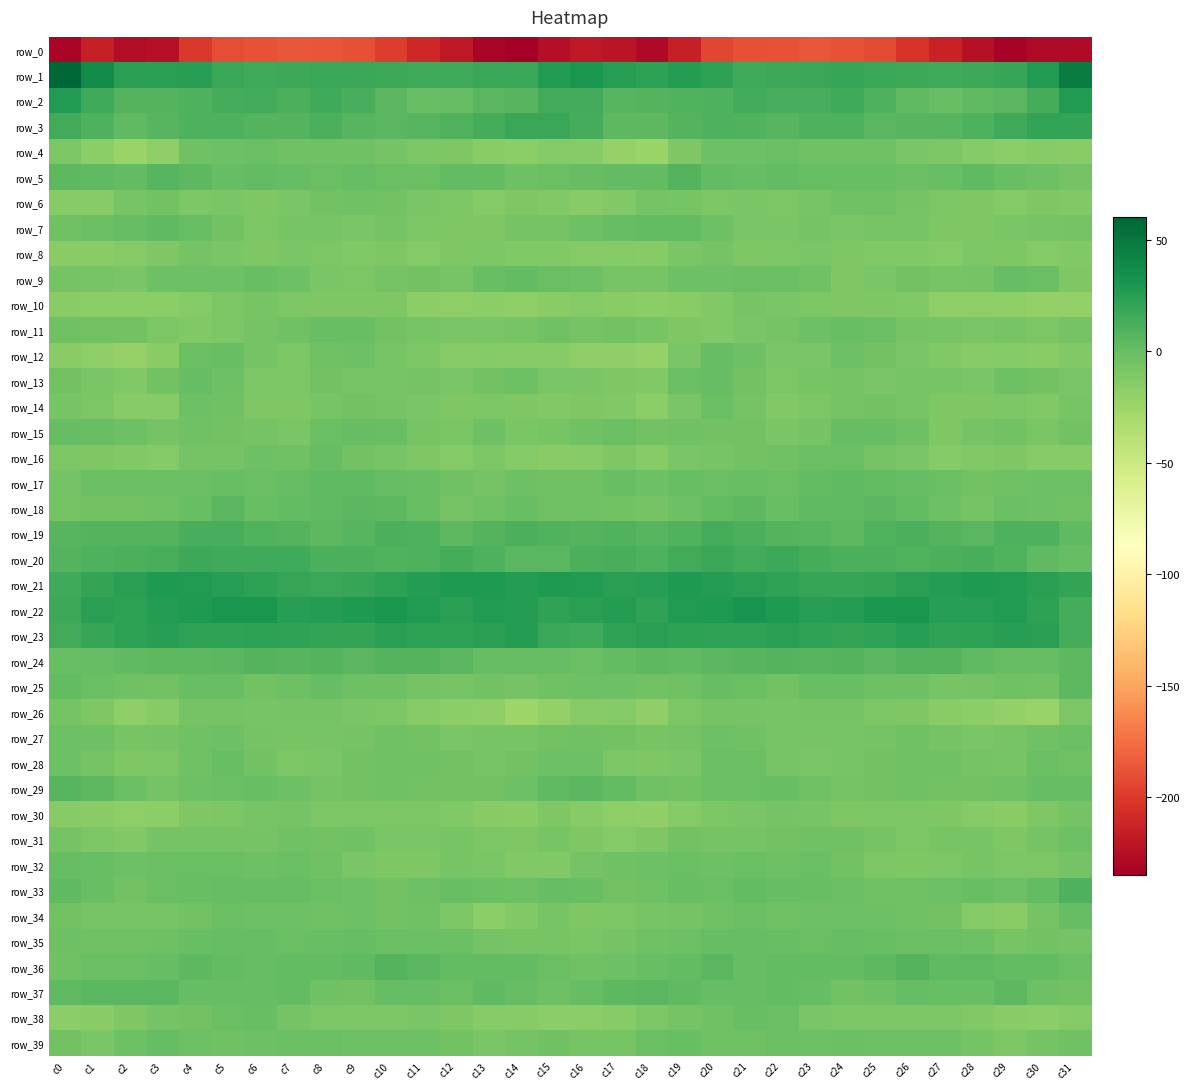

Which category has the highest value in the row_7 series?

c3